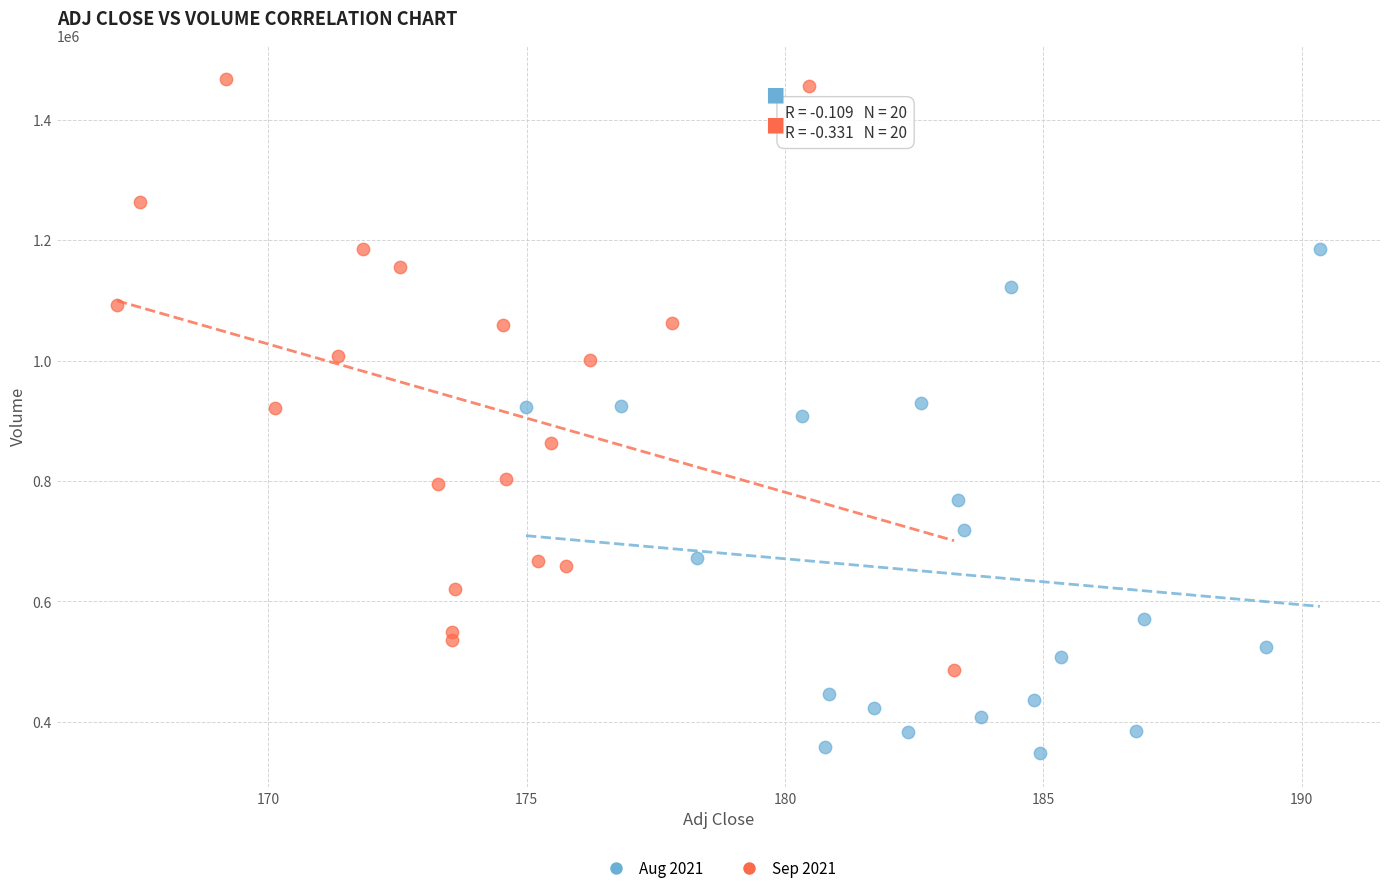

Which series reaches the maximum Y coordinate?

Sep 2021